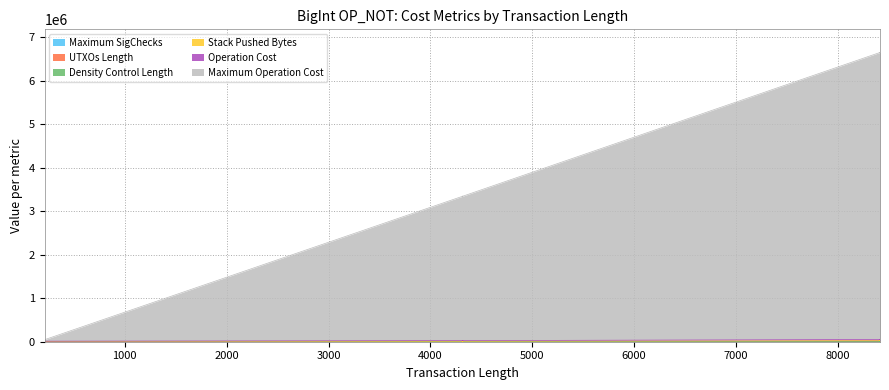

True or false: Maximum Operation Cost has more than 2 interior local peaks.

False